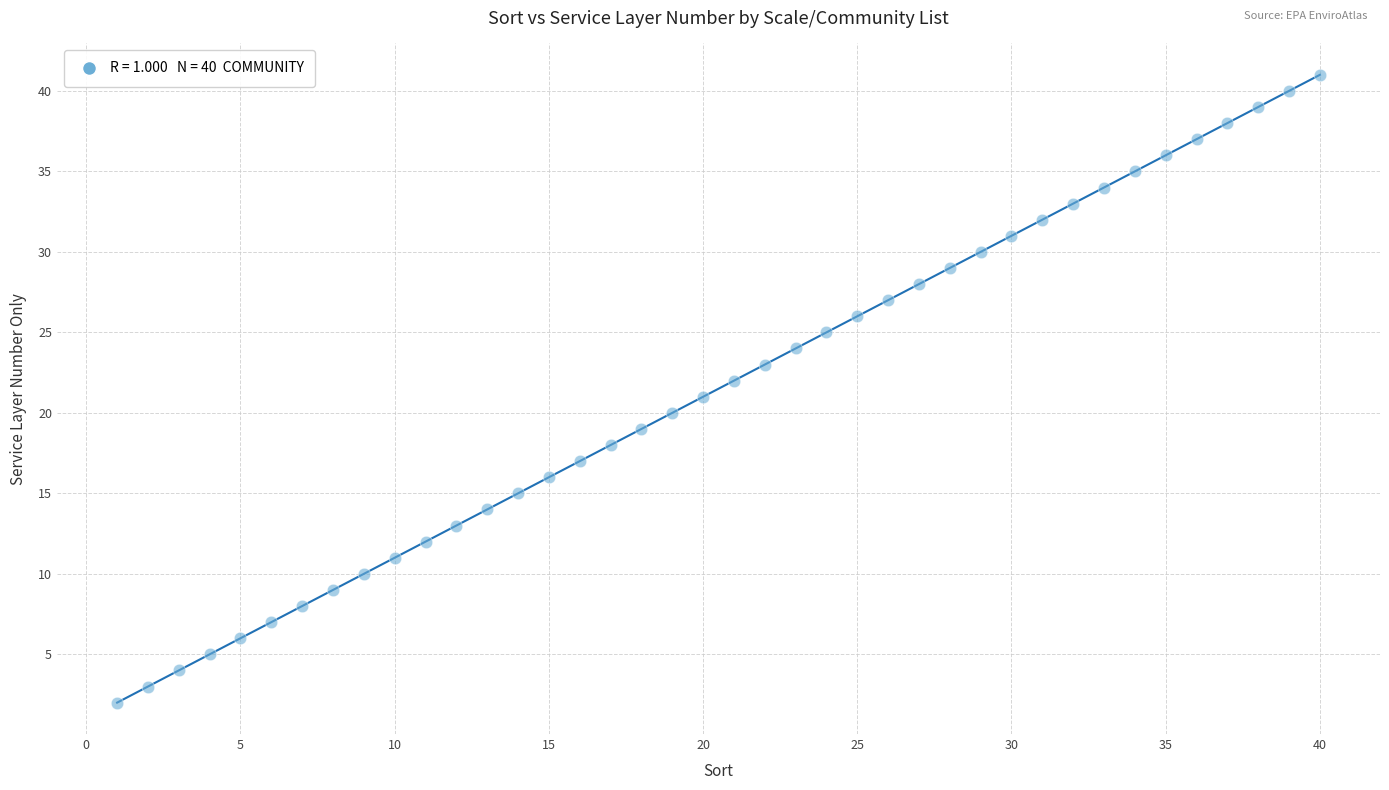

What is the range of X values (max minus min)?

39